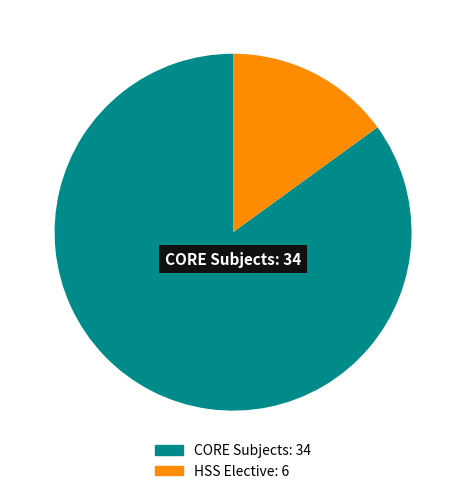

Is there a majority slice in this chart?

Yes